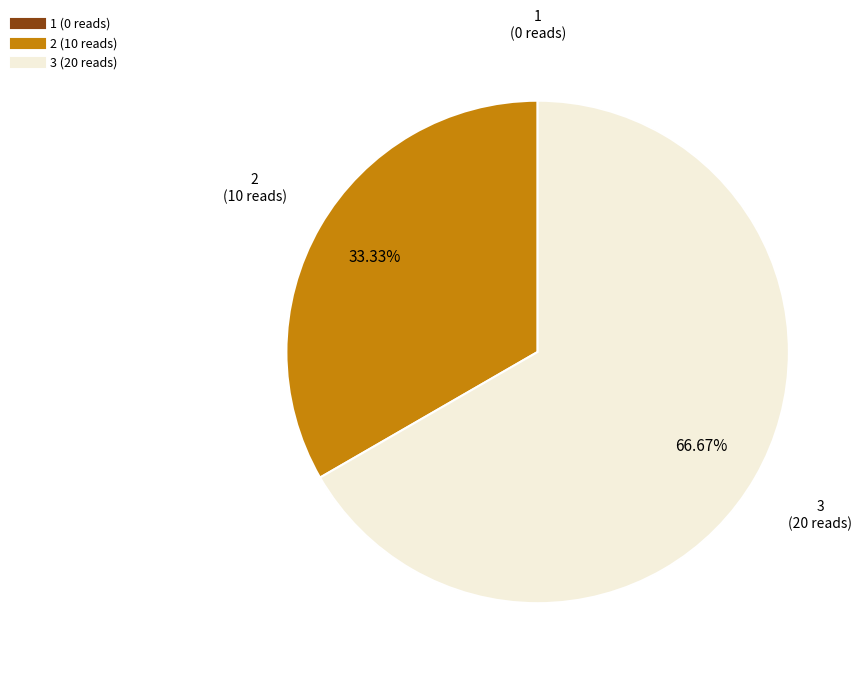

Approximately how many times larger is the value at 3 compared to 2?

2.0